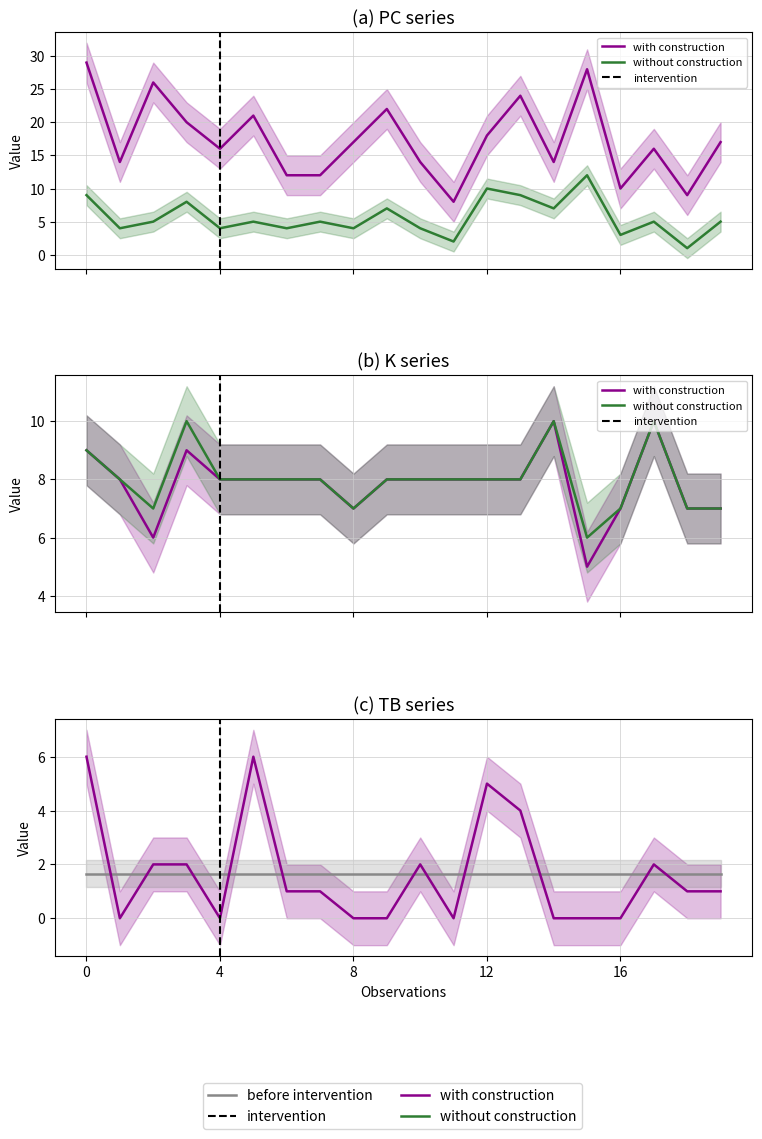

What is the difference between the second highest and second lowest values in the PC series?

19